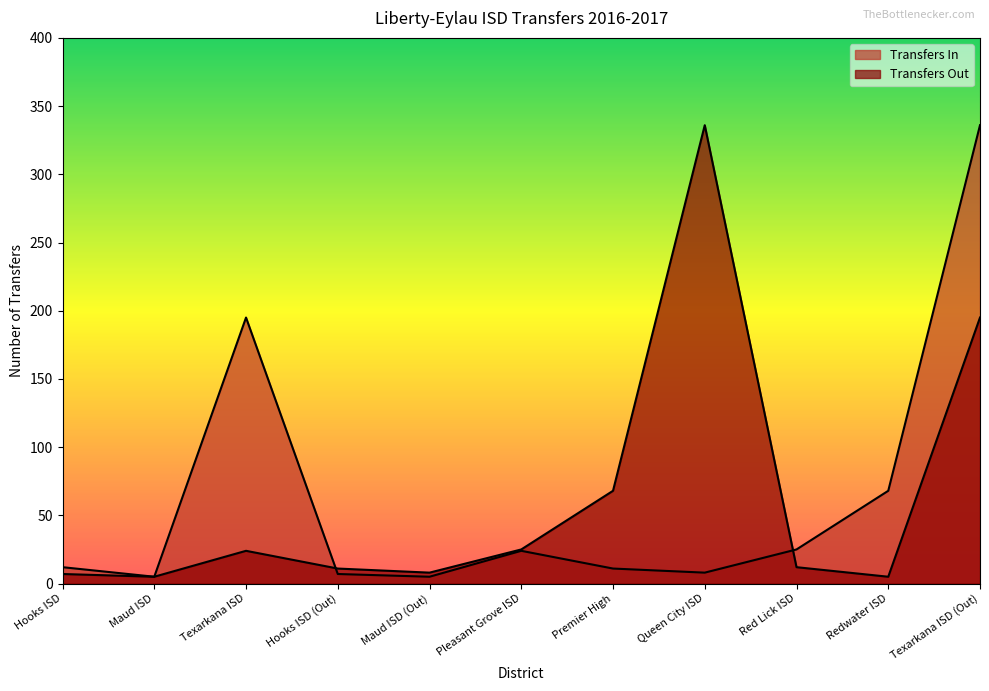

What is the difference between the Transfers In values at Texarkana ISD and Pleasant Grove ISD?

171